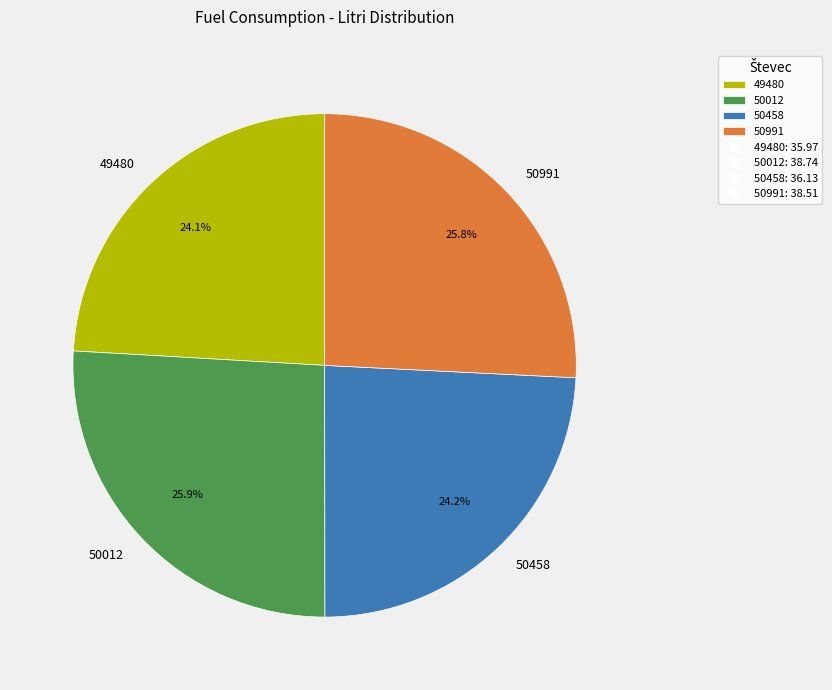

Which has a higher value, 49480 or 50012?

50012